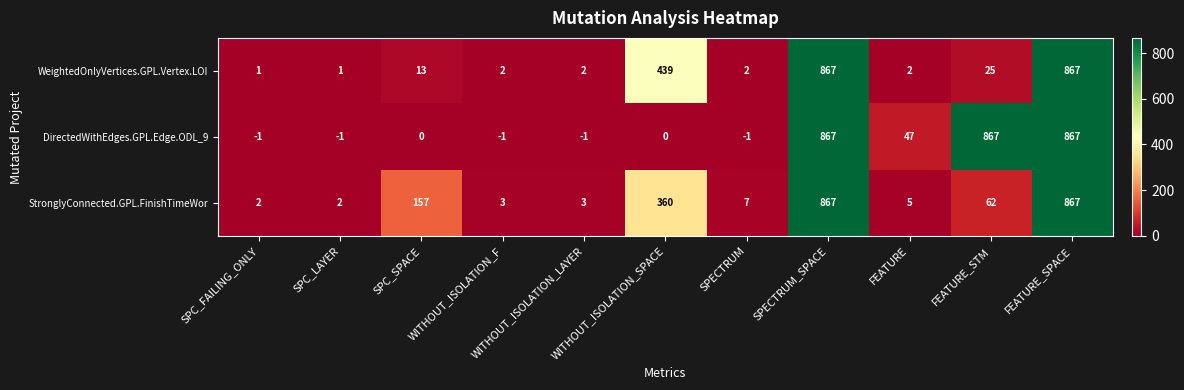

List the series in order of their overall mean, lowest first.

WeightedOnlyVertices.GPL.Vertex.LOI, StronglyConnected.GPL.FinishTimeWor, DirectedWithEdges.GPL.Edge.ODL_9